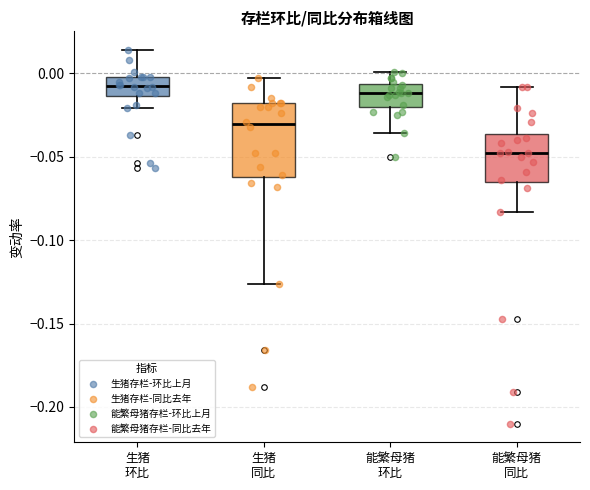

Reading left to right, transcribe this box plot: for each box, give where its median line is, the range the box spans, and where its two whiskers end, as read against the y-axis. The values are not printed on the chart, so give them approximately, as read against the axis.

生猪 环比: median -0.005, box -0.015 to 0.000, whiskers -0.020 to 0.015
生猪 同比: median -0.030, box -0.060 to -0.020, whiskers -0.125 to -0.005
能繁母猪 环比: median -0.010, box -0.020 to -0.005, whiskers -0.035 to 0.000
能繁母猪 同比: median -0.050, box -0.065 to -0.035, whiskers -0.085 to -0.010